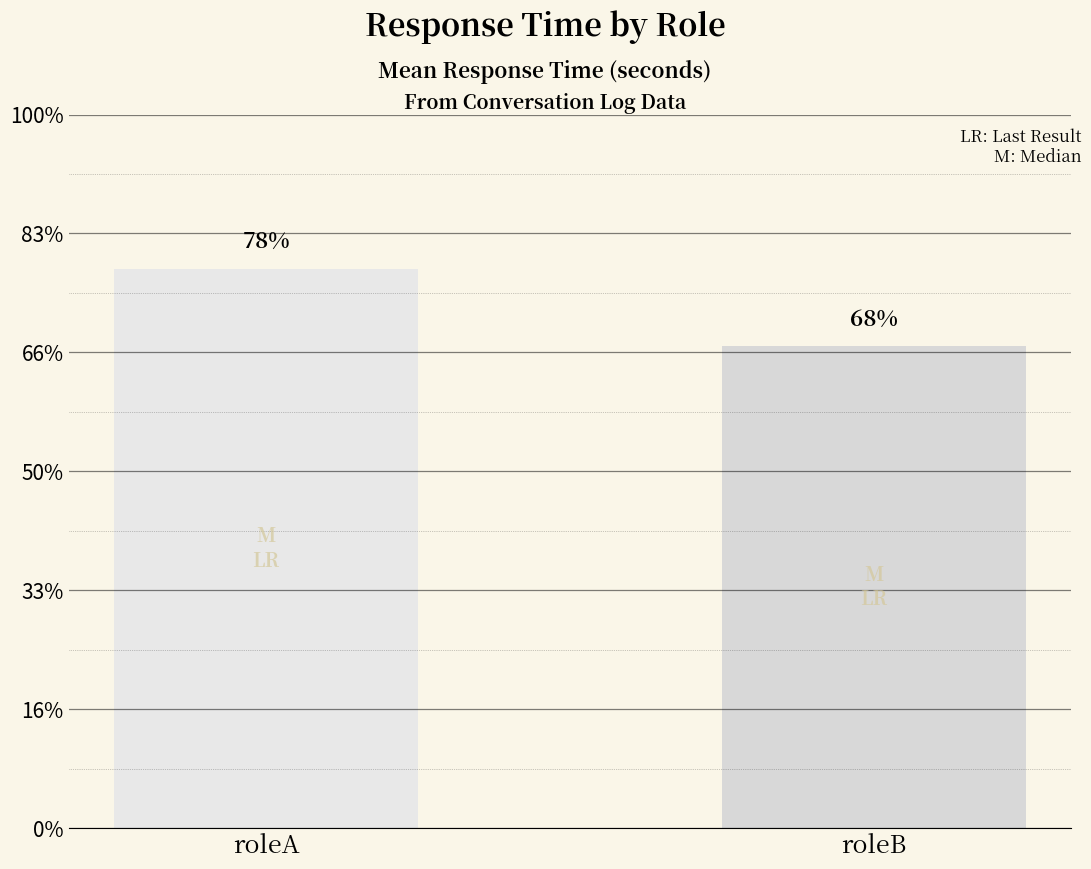

Does the chart contain any negative values?

No